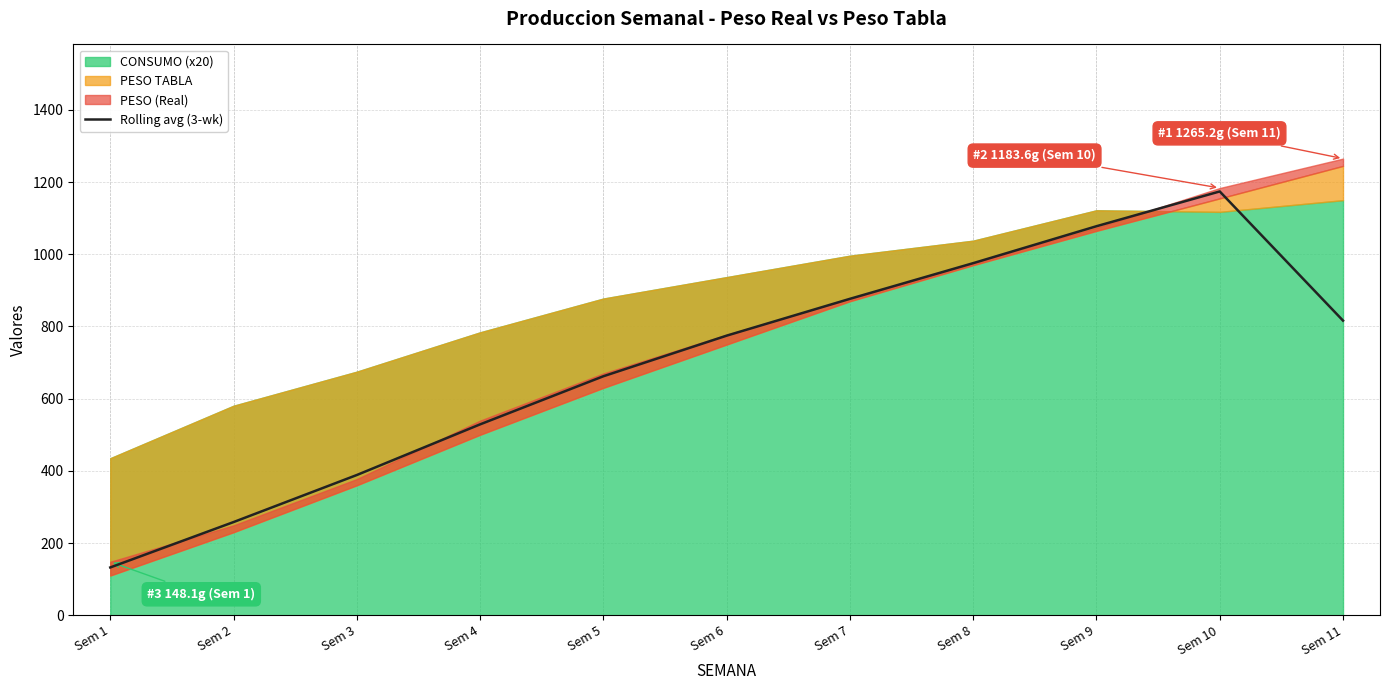

How many values are below 774?

5